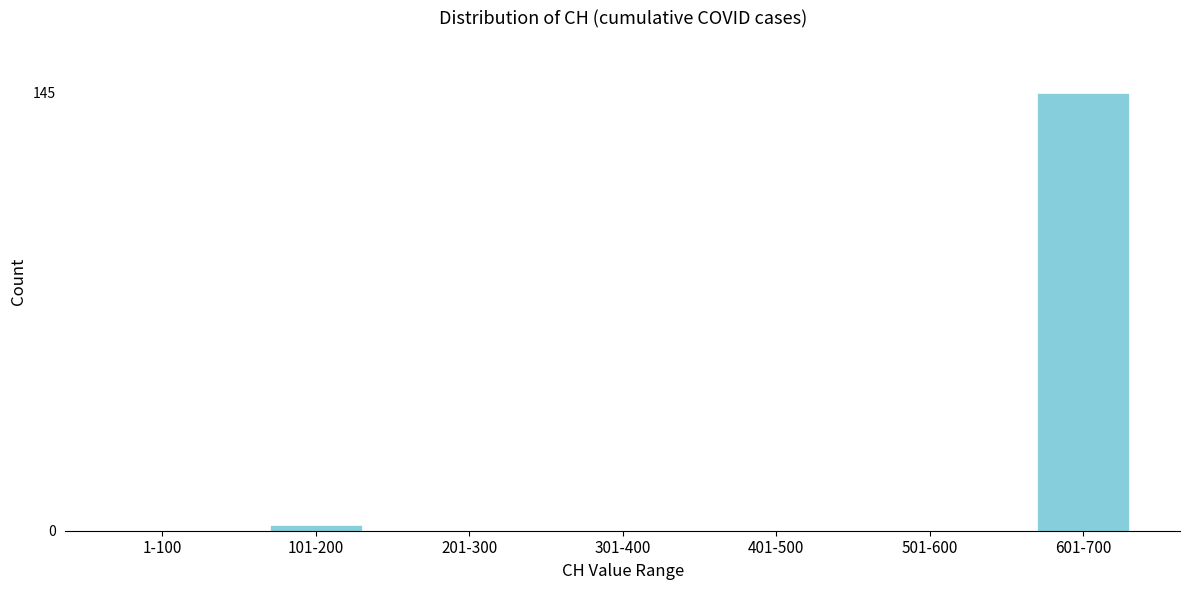

Reading left to right, extract all data points from this chart.

1-100=0	101-200=2	201-300=0	301-400=0	401-500=0	501-600=0	601-700=145